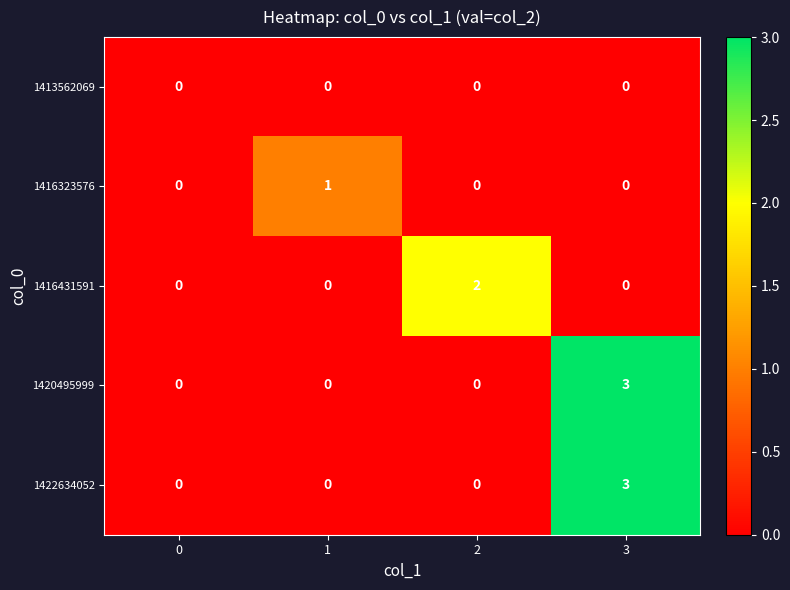

At which category is the sum across all series the highest?

3